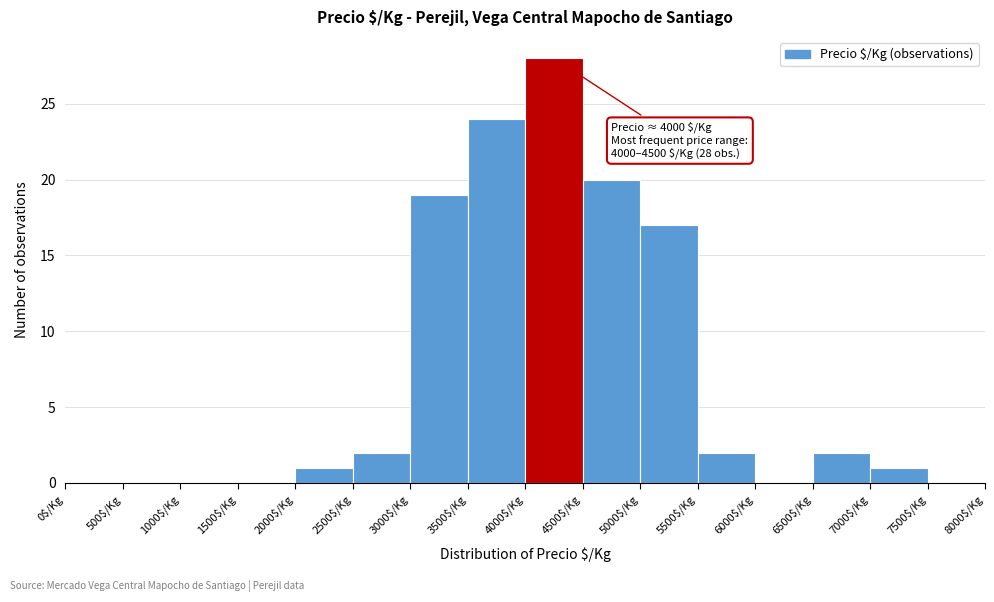

Over which range of the x-axis is the bar tallest?

4000 to 4500